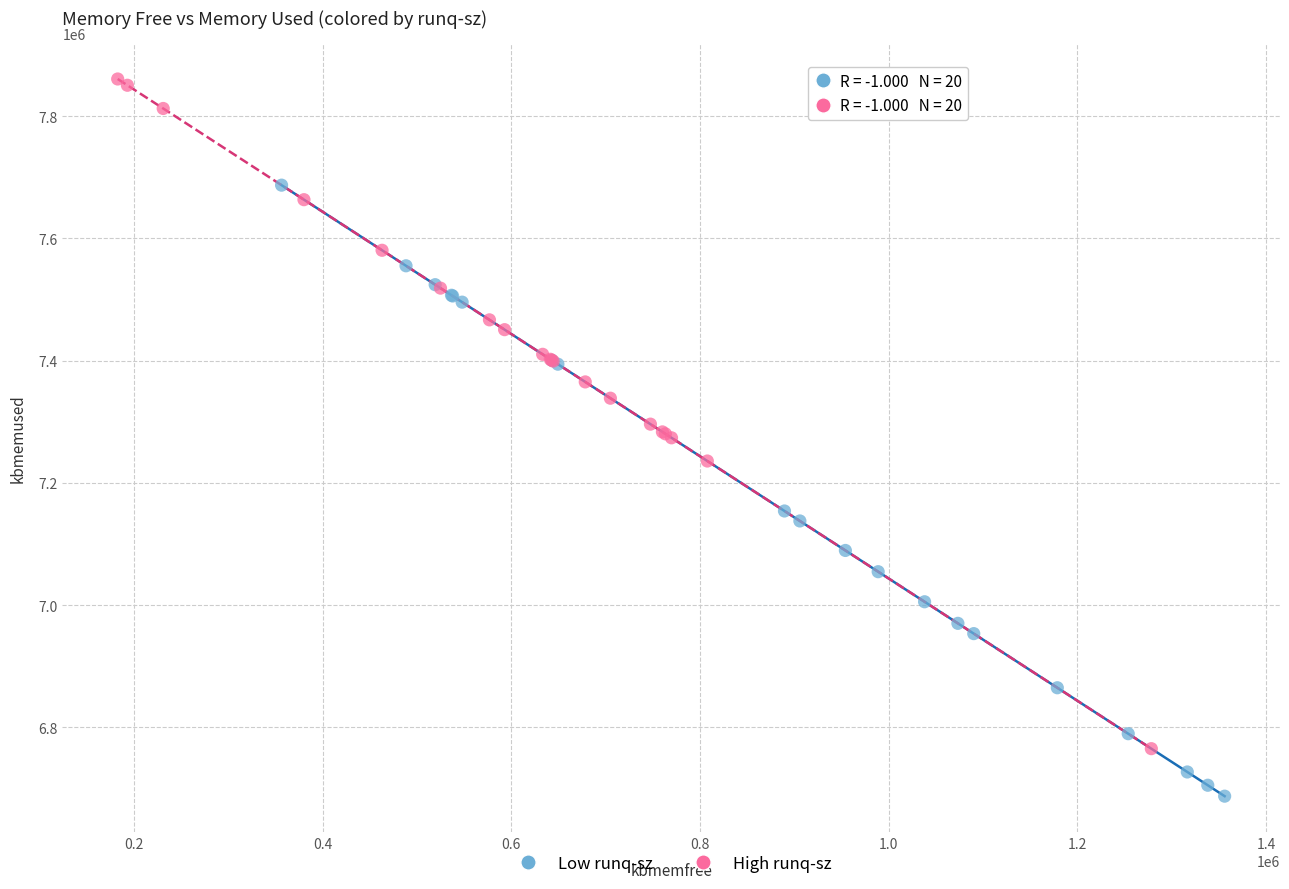

Which series has the widest spread of Y values?

High runq-sz